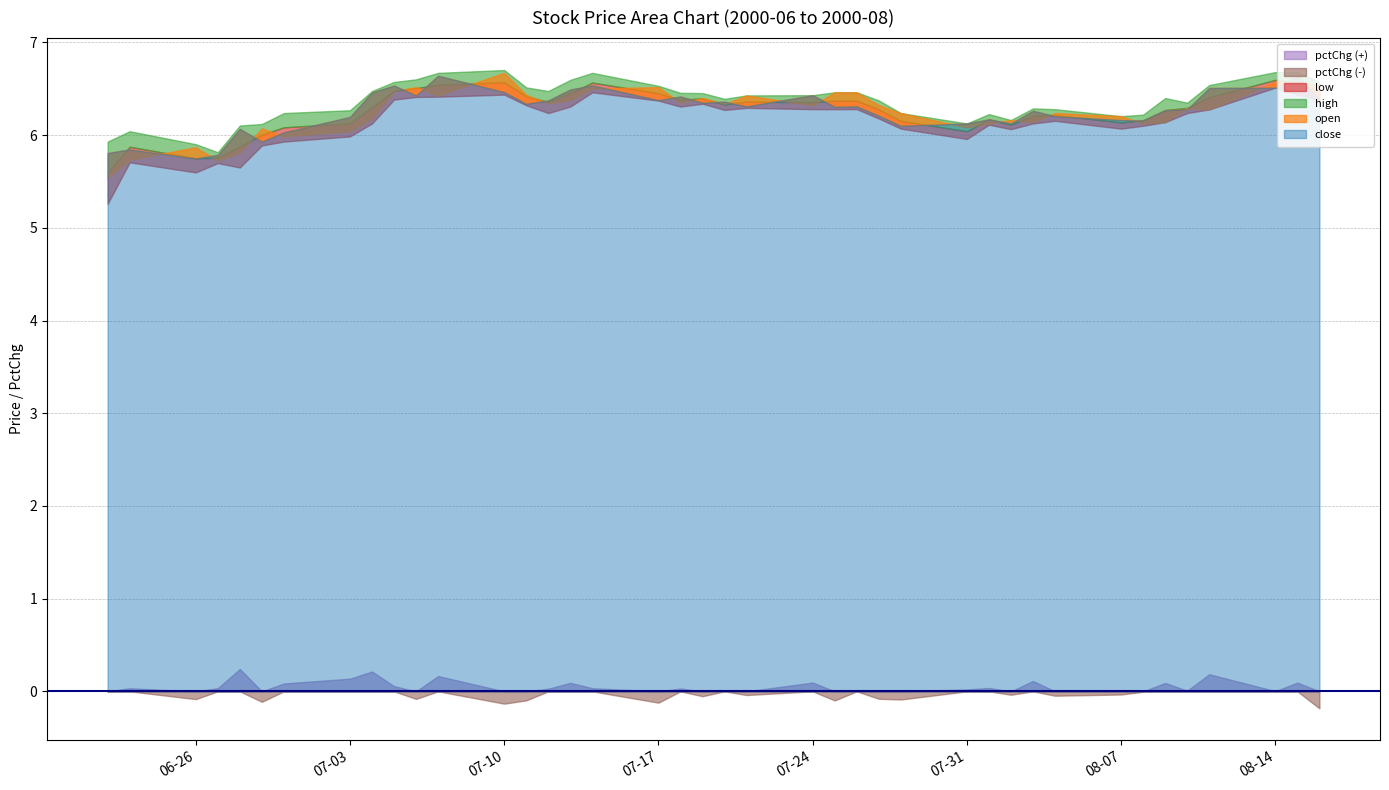

What is the difference between the close values at 2000-07-19 and 2000-06-27?

0.6